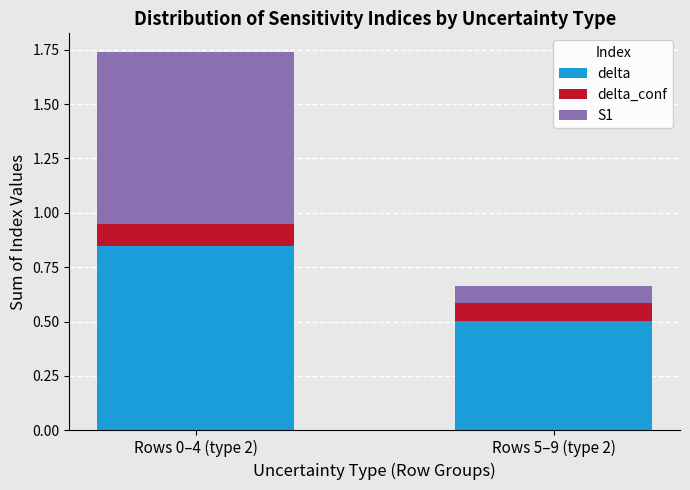

Which category has the highest value in the delta series?

Rows 0–4 (type 2)